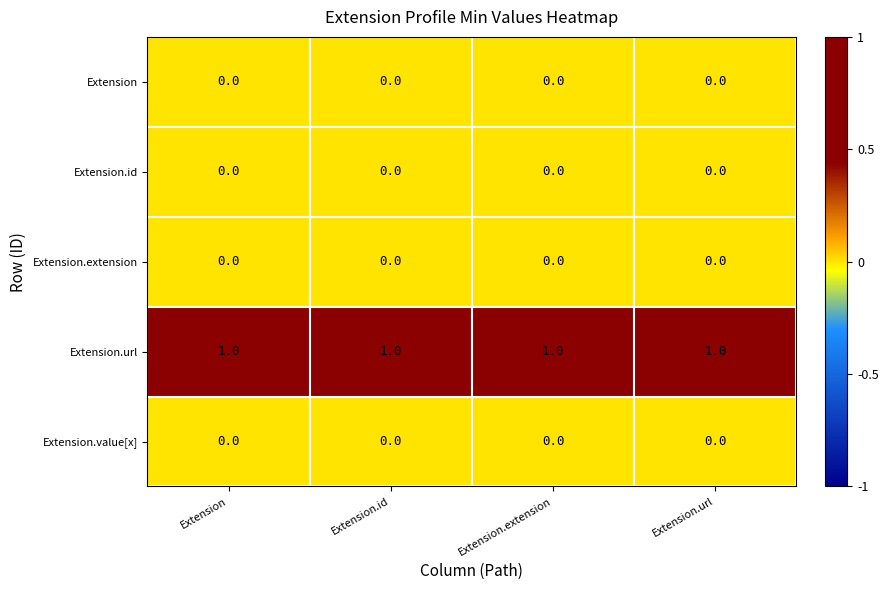

At how many categories does at least one series exceed 0?

4